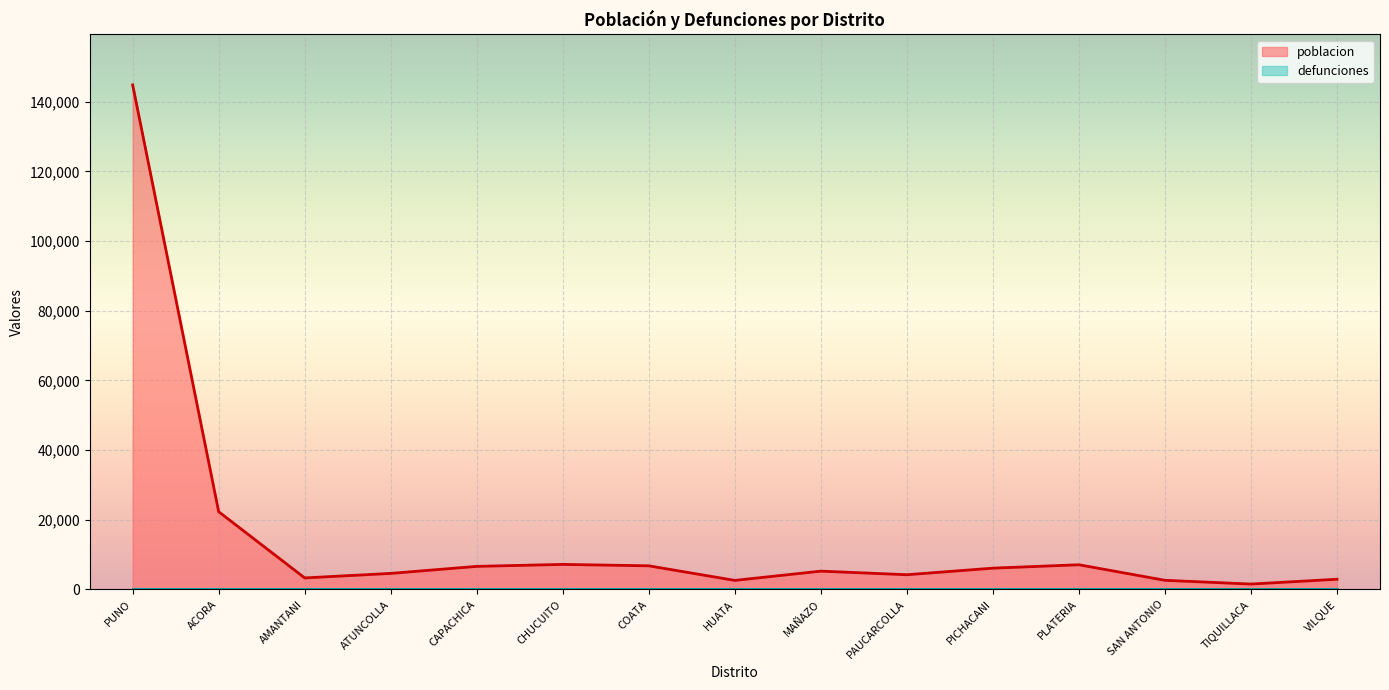

How many values are below 5258?

7